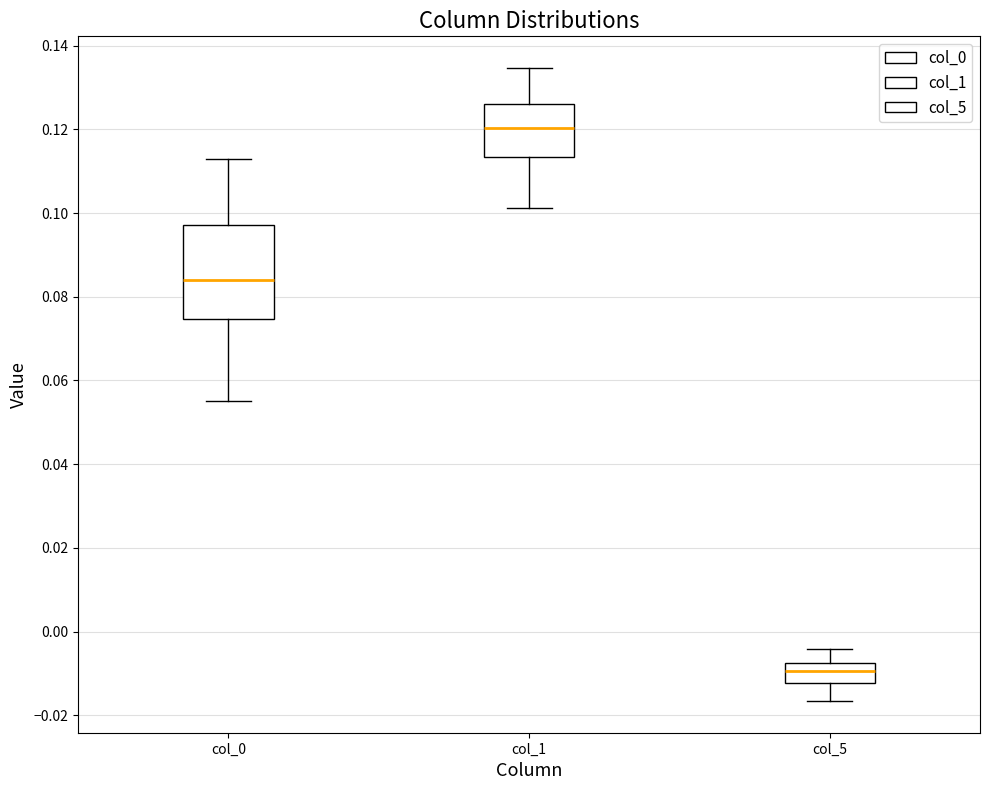

Reading left to right, transcribe this box plot: for each box, give where its median line is, the range the box spans, and where its two whiskers end, as read against the y-axis. The values are not printed on the chart, so give them approximately, as read against the axis.

col_0: median 0.084, box 0.074 to 0.098, whiskers 0.056 to 0.112
col_1: median 0.120, box 0.114 to 0.126, whiskers 0.102 to 0.134
col_5: median -0.010, box -0.012 to -0.008, whiskers -0.016 to -0.004